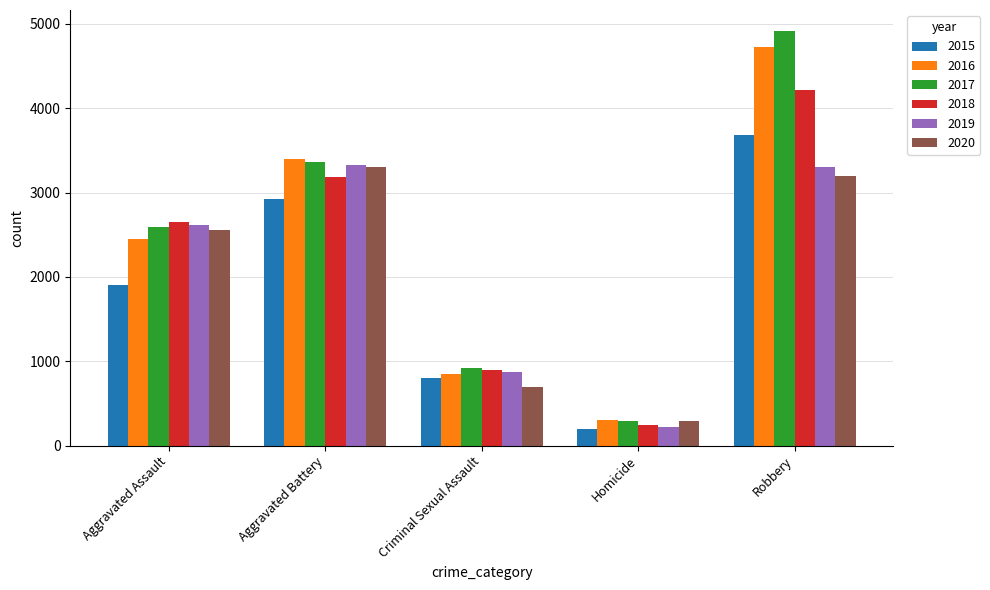

What is the approximate value of 2019 at Homicide?

226